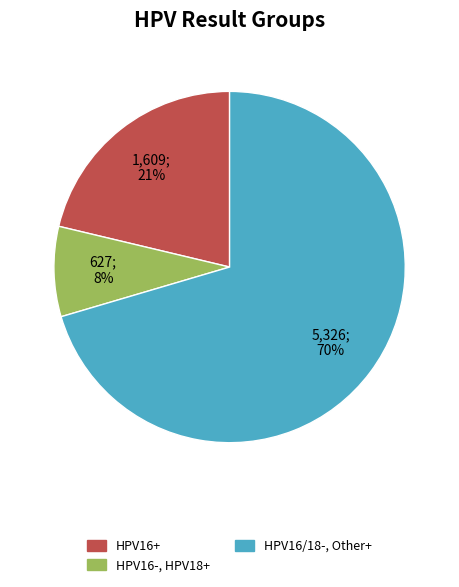

How many slices are in this pie chart?

3